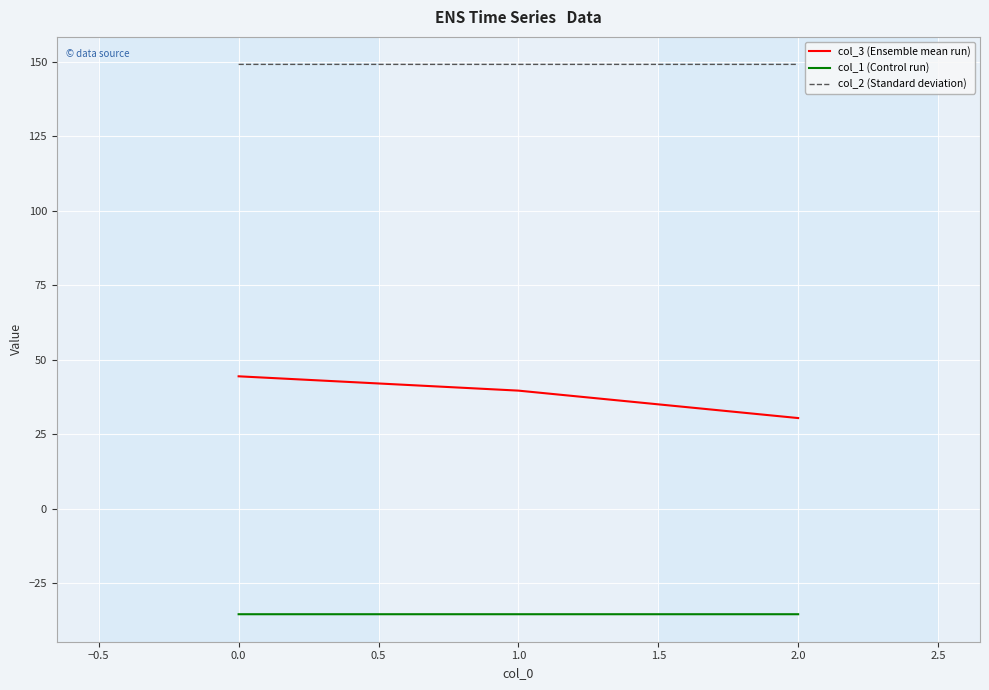

Rank the series by their maximum value, from lowest to highest.

col_1 (Control run), col_3 (Ensemble mean run), col_2 (Standard deviation)